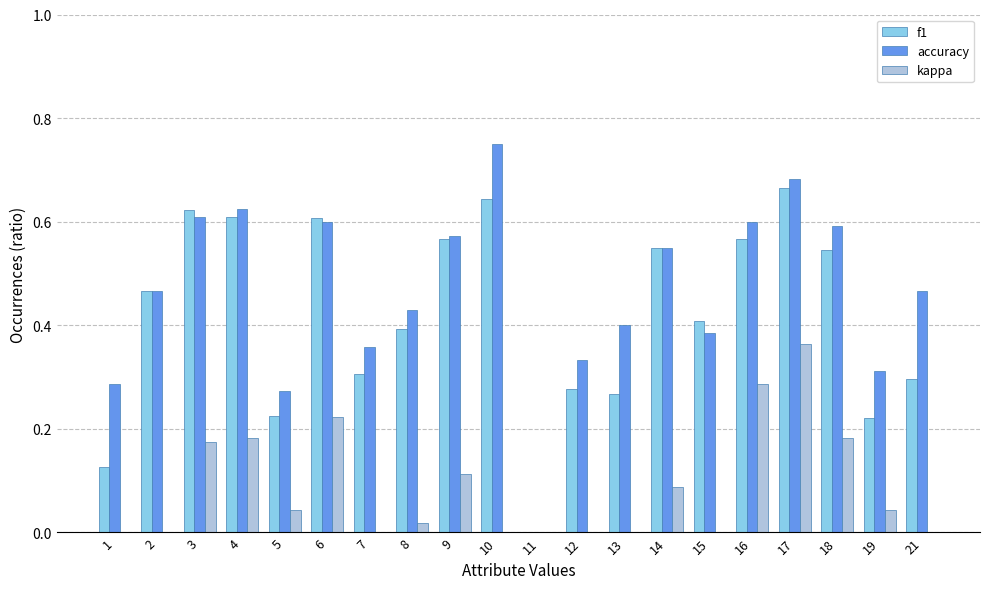

Reading left to right, list all the values displayed in this chart.

f1: 0.1	0.5	0.6	0.6	0.2	0.6	0.3	0.4	0.6	0.6	0.0	0.3	0.3	0.5	0.4	0.6	0.7	0.5	0.2	0.3
accuracy: 0.3	0.5	0.6	0.6	0.3	0.6	0.4	0.4	0.6	0.8	0.0	0.3	0.4	0.5	0.4	0.6	0.7	0.6	0.3	0.5
kappa: 0.0	-0.4	0.2	0.2	0.0	0.2	-0.2	0.0	0.1	0.0	0.0	-0.4	-0.1	0.1	-0.3	0.3	0.4	0.2	0.0	0.0